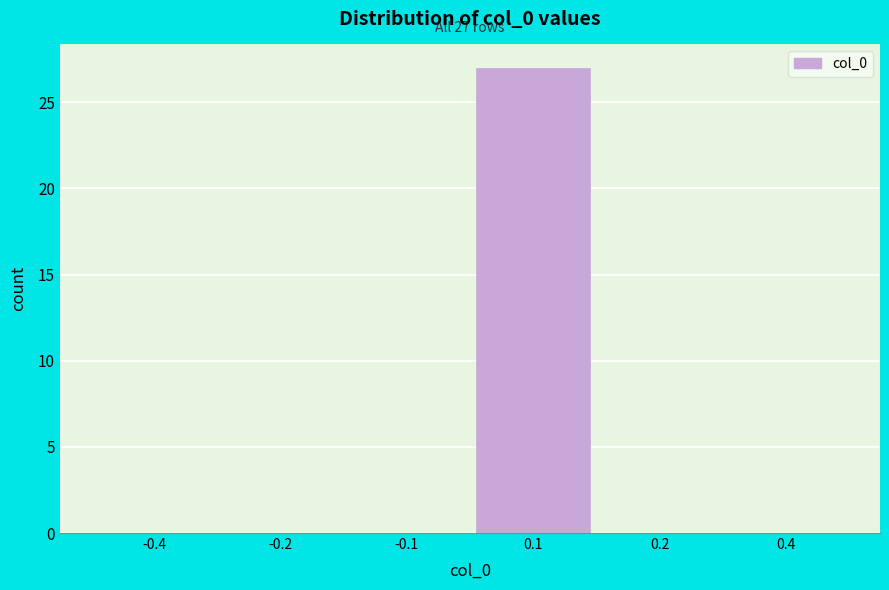

Reading left to right, list all the values displayed in this chart.

-0.4=0	-0.2=0	-0.1=0	0.1=27	0.2=0	0.4=0